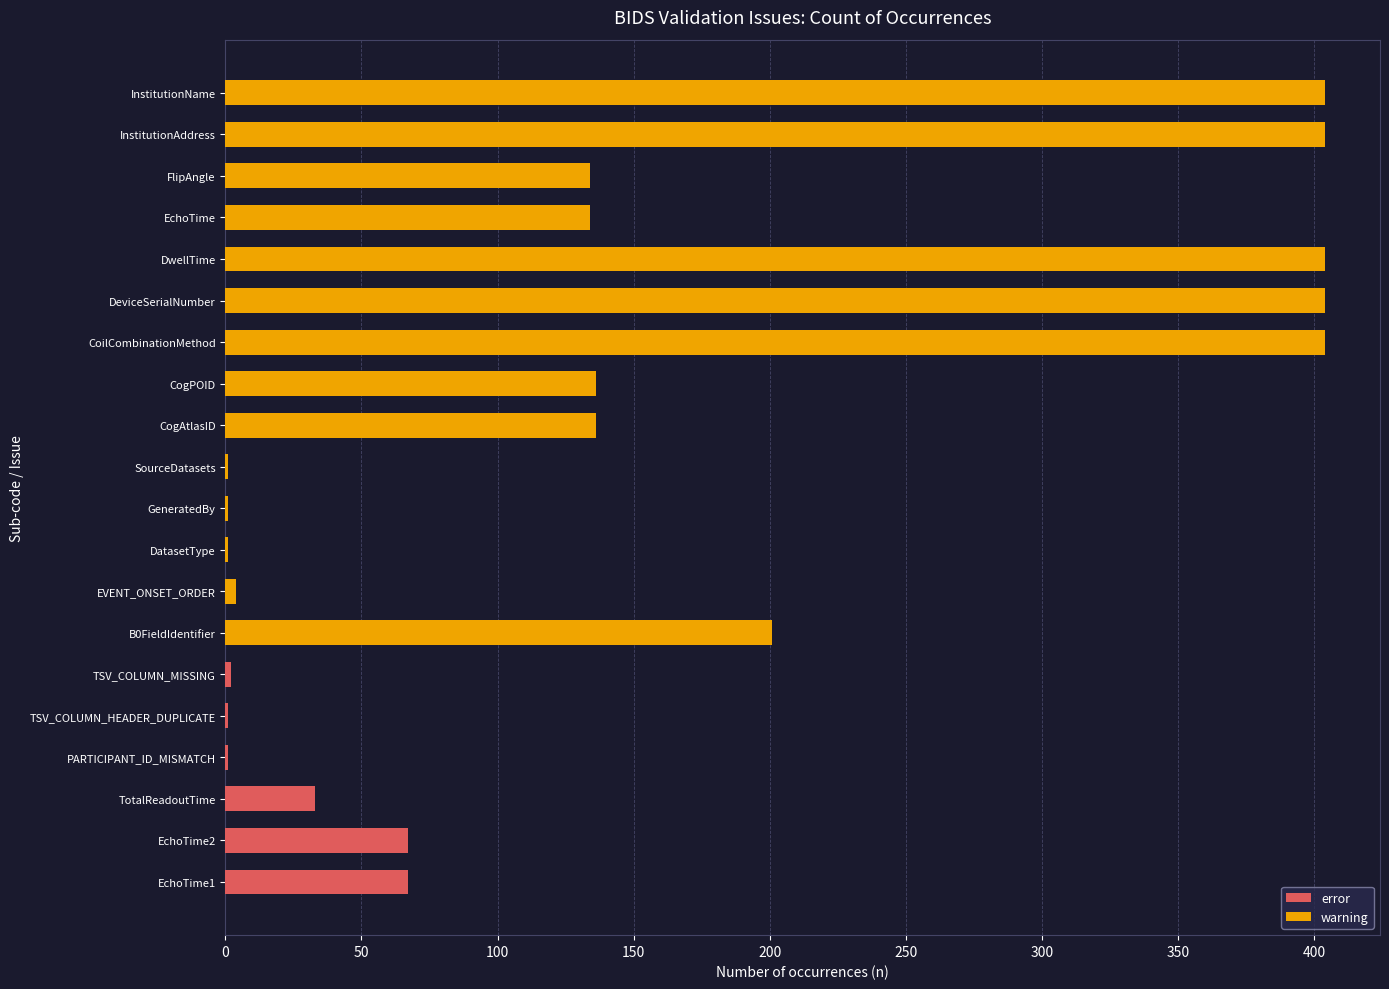

What is the highest value of the error series?

67